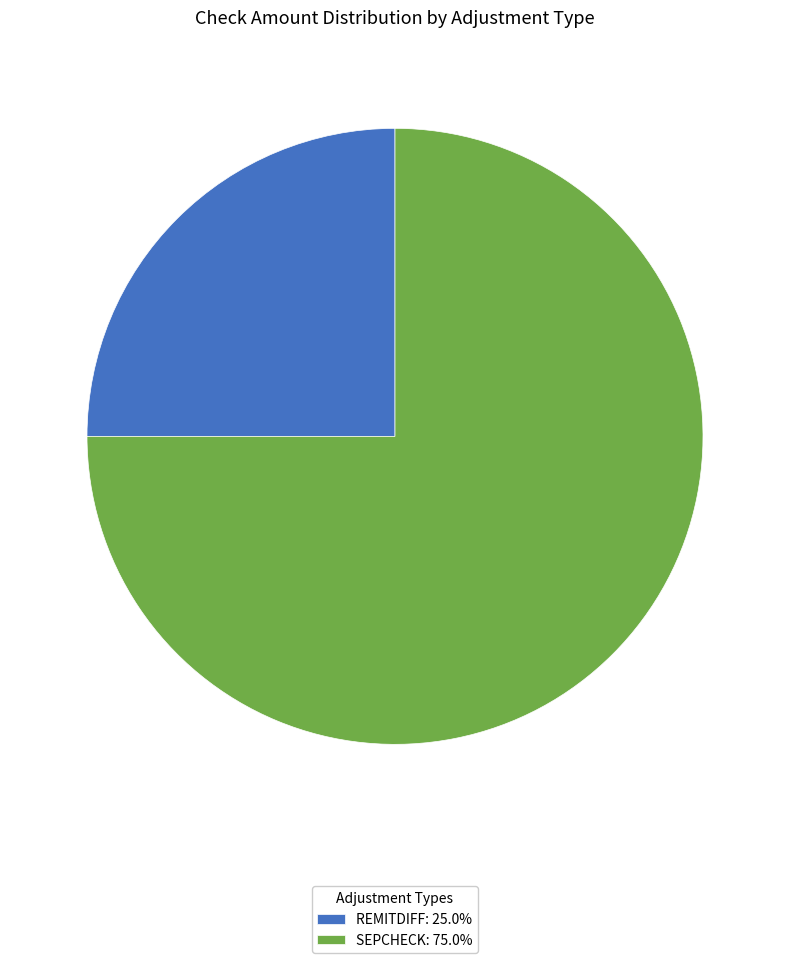

What is the ratio of the value at SEPCHECK to the value at REMITDIFF?

3.0